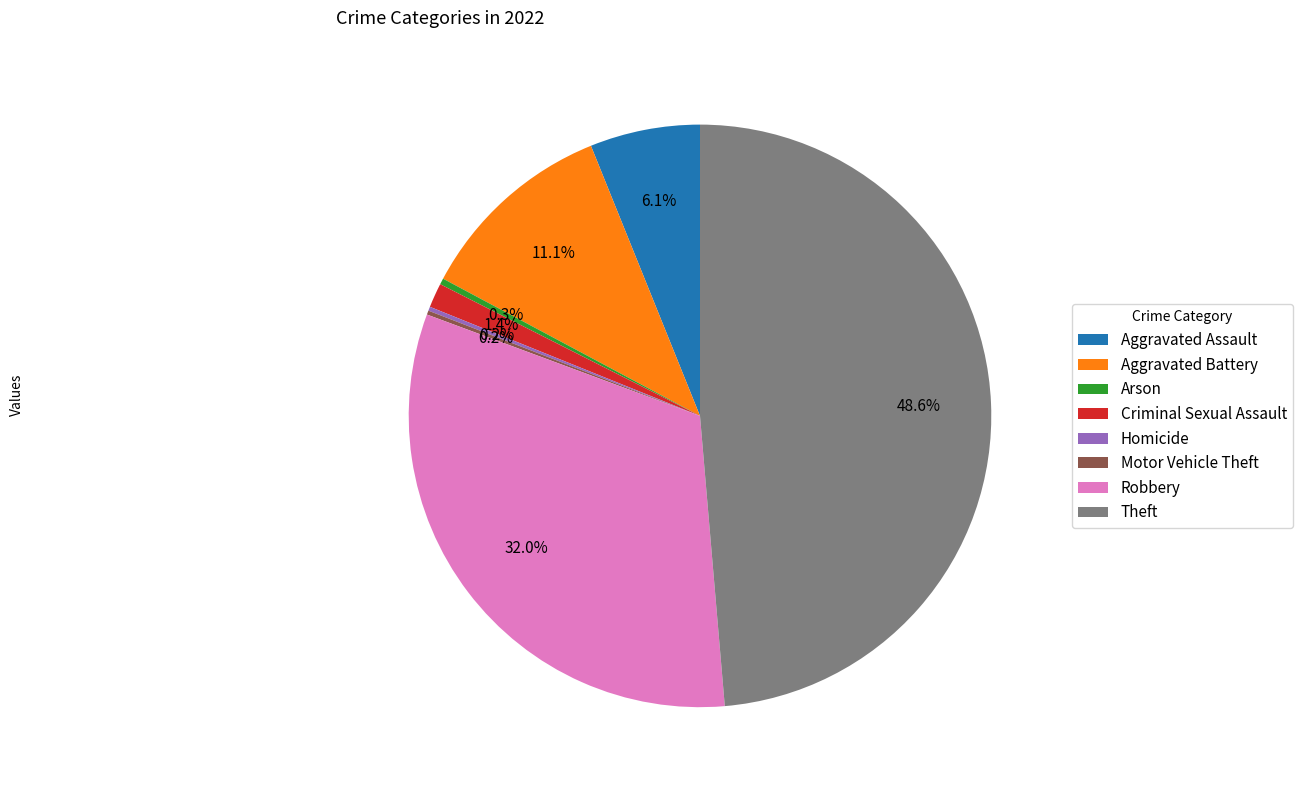

Which has a higher value, Aggravated Battery or Theft?

Theft